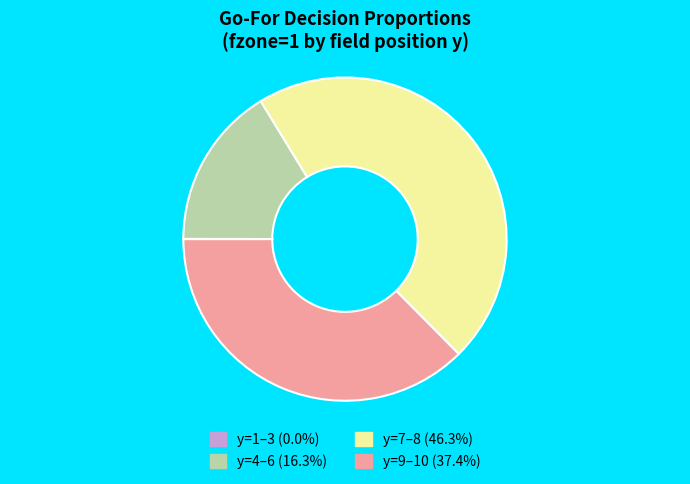

Is there any slice that represents more than half of the pie?

No